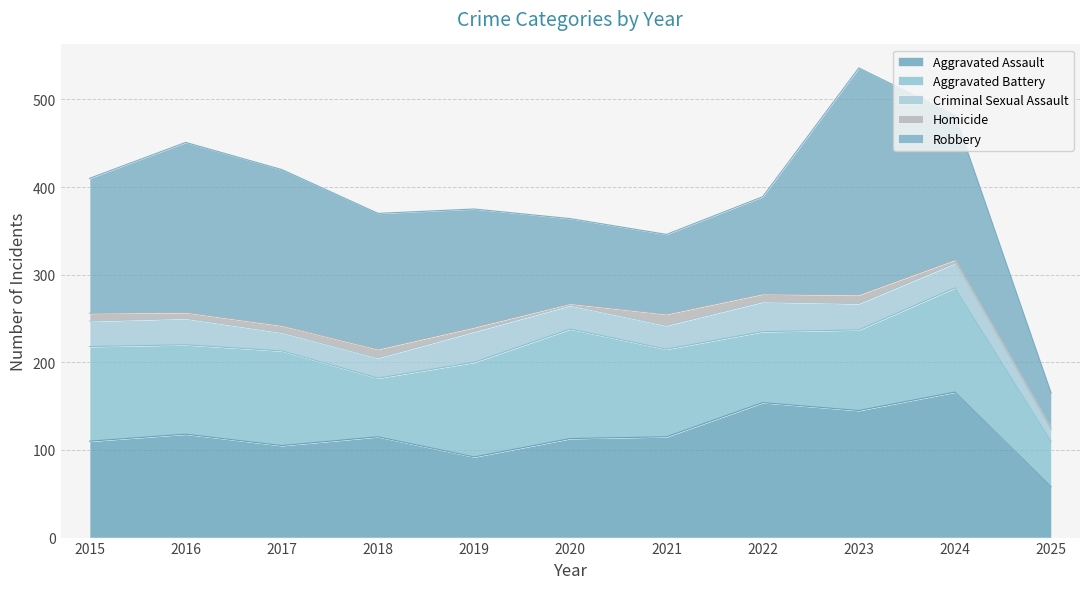

Reading right to left, extract all data points from this chart.

Aggravated Assault: 58	166	145	154	115	113	92	115	105	118	110
Aggravated Battery: 52	119	92	81	100	125	108	67	108	102	108
Criminal Sexual Assault: 13	28	30	34	27	27	35	23	21	30	29
Homicide: 2	4	10	9	13	2	5	10	8	7	9
Robbery: 40	165	259	111	91	97	135	155	178	194	154